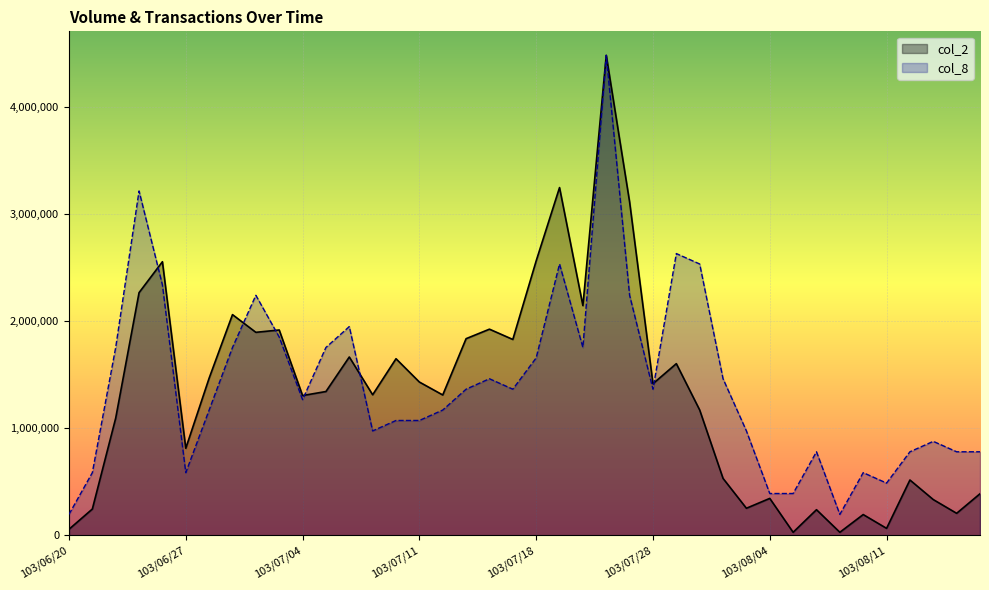

In col_8, how many points are higher than both neighbors (excluding endpoints)?

10